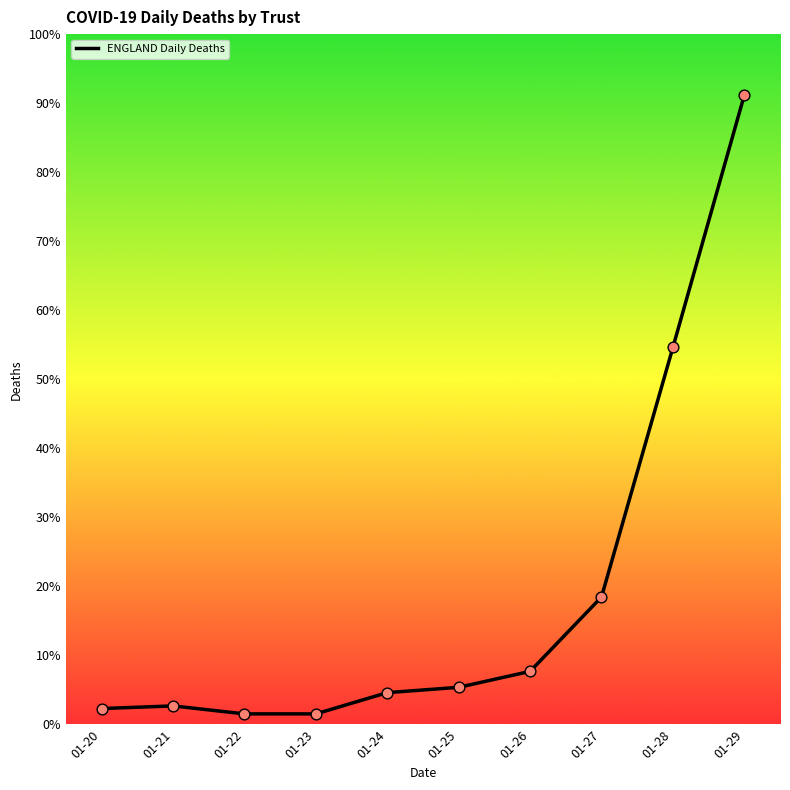

Does the chart have visible grid lines?

No